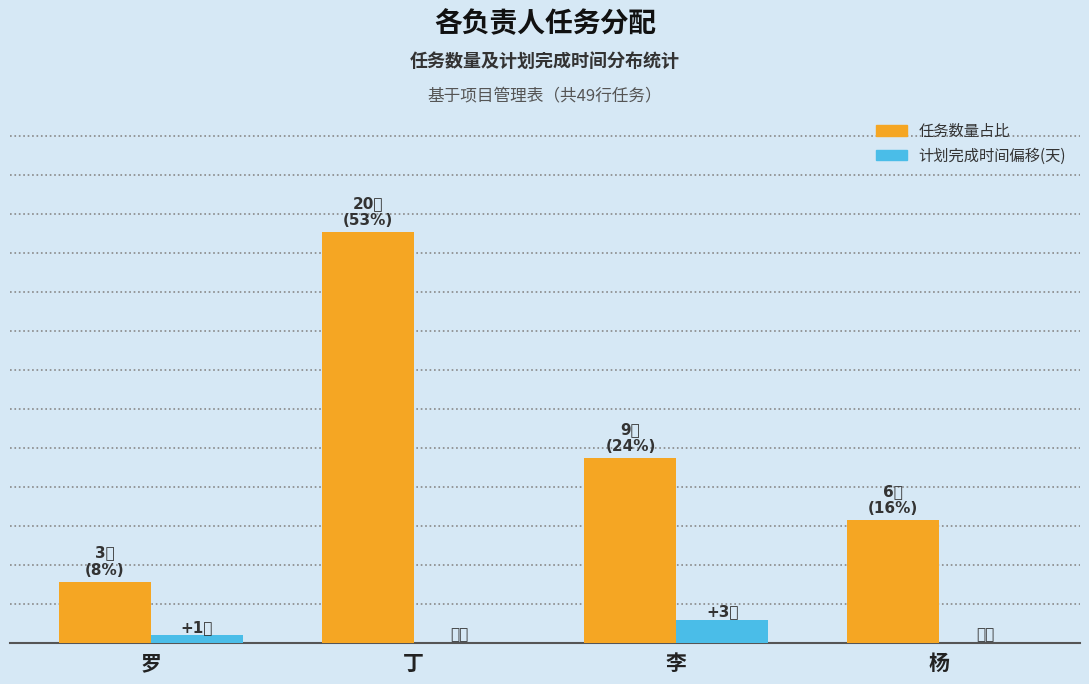

What are all the series names shown in the legend?

任务数量占比, 计划完成时间偏移(天)